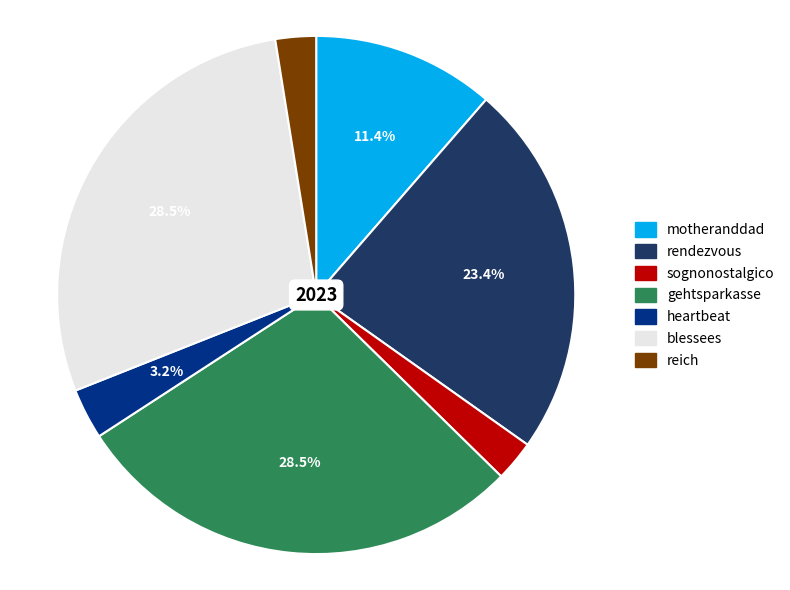

Count the number of slices in the pie.

7